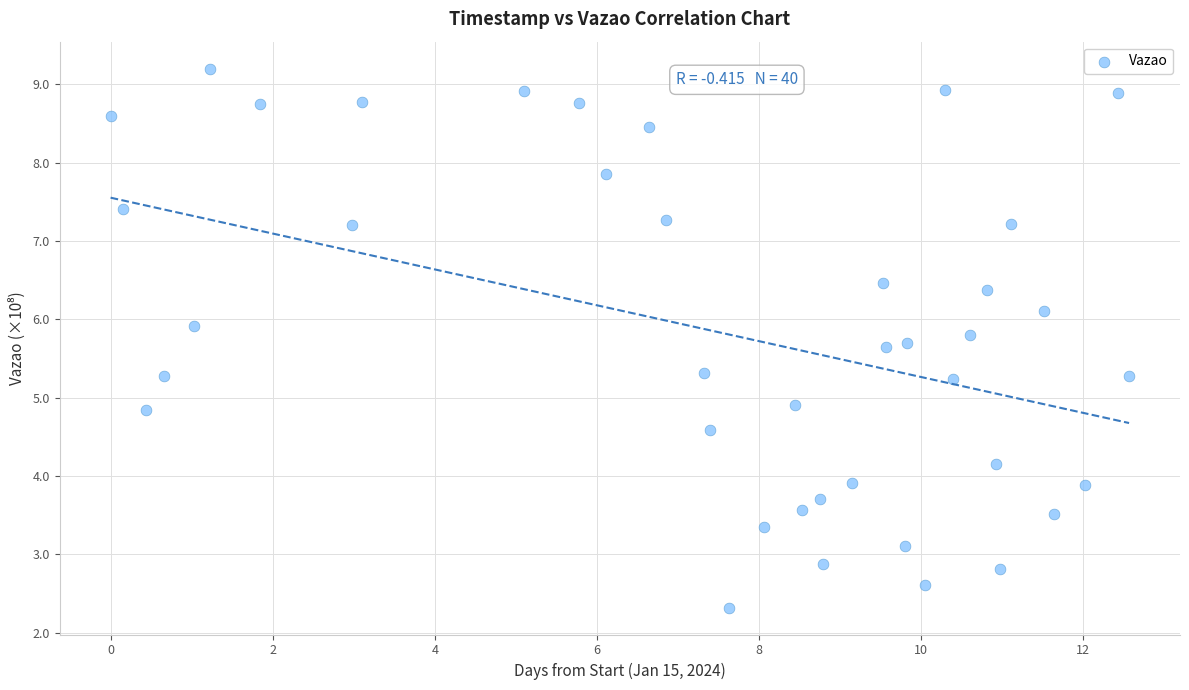

What is the range of Y values (max minus min)?

6.9